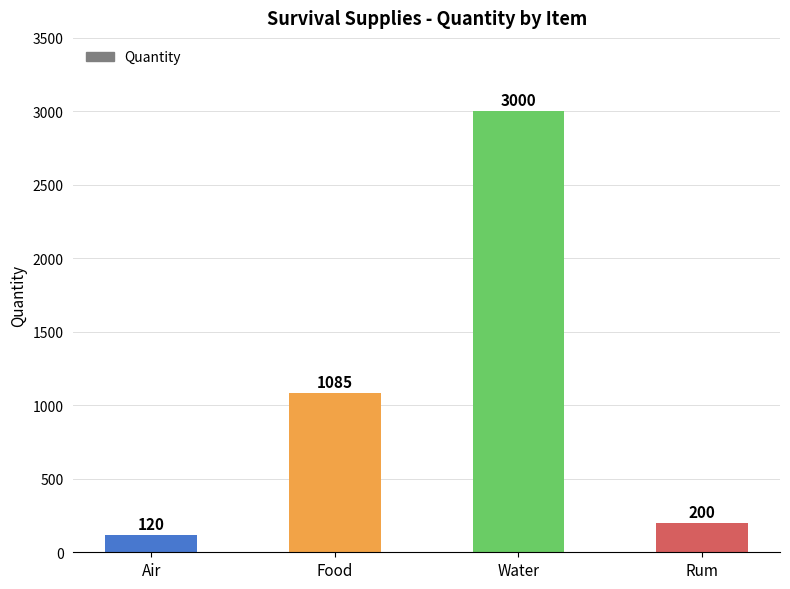

Rank the categories by value from highest to lowest.

Water, Food, Rum, Air